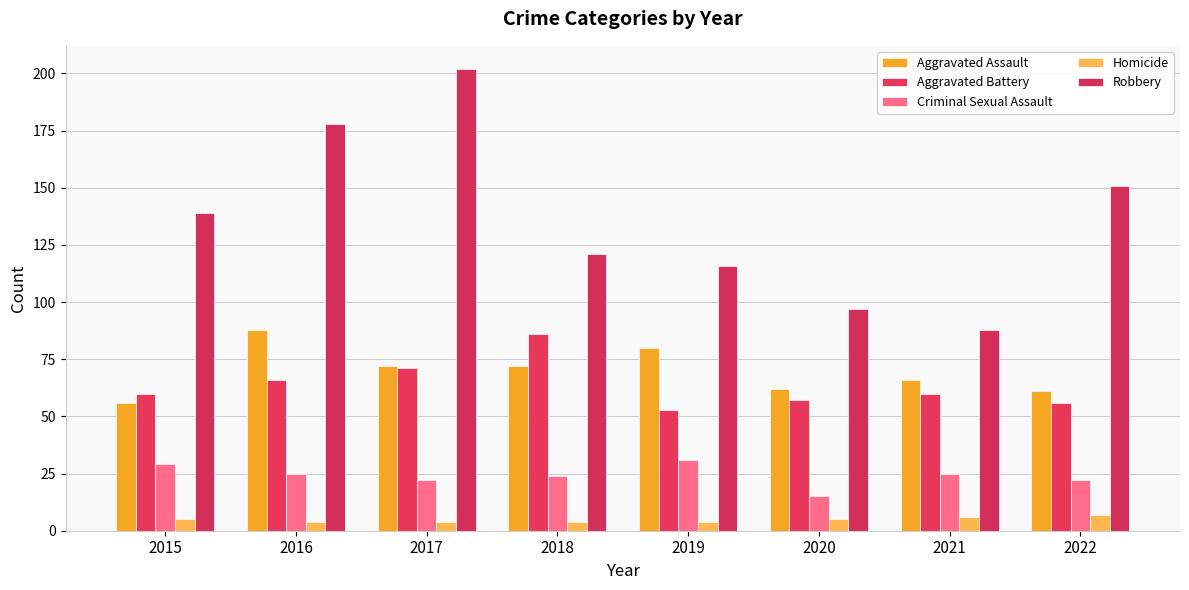

How many bars are there in total?

40